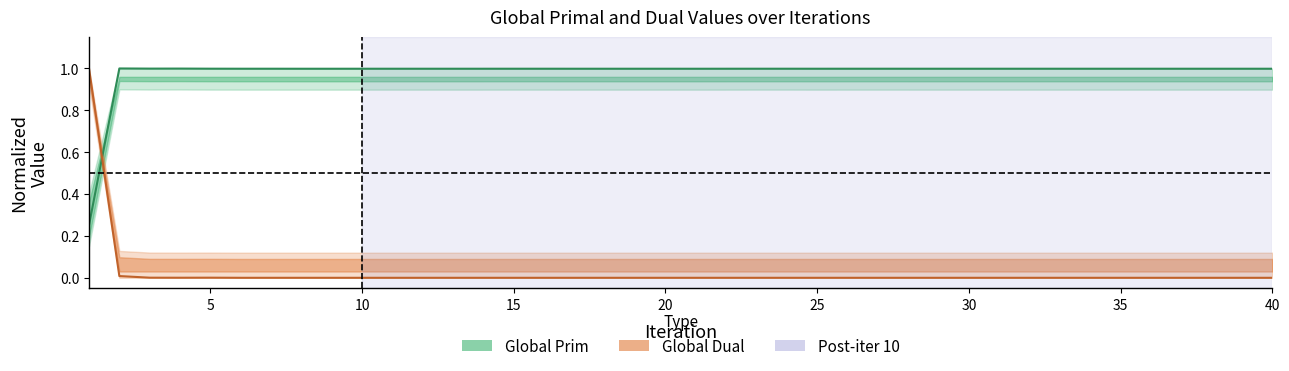

What is the value of the Global Prim point at the 25th from the left?

1.0